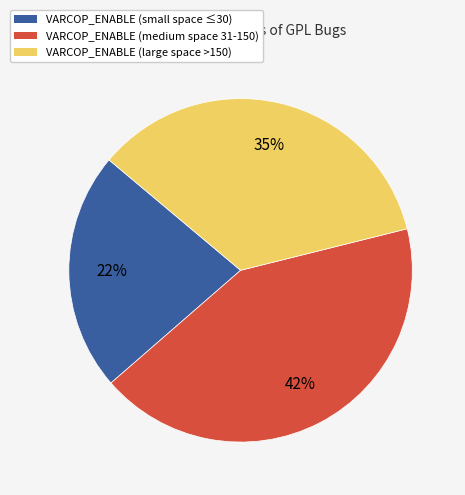

Is it true that VARCOP_ENABLE (large space >150) is 27% of the pie?

False